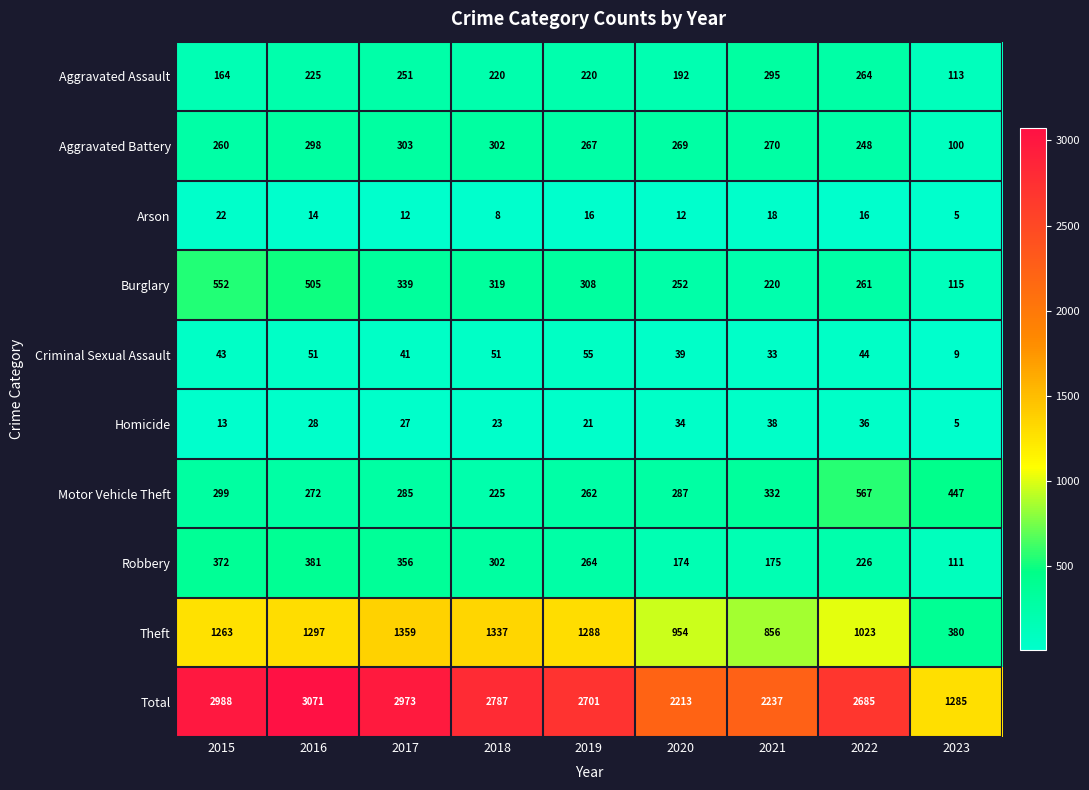

Which series has the largest range (max minus min)?

Total